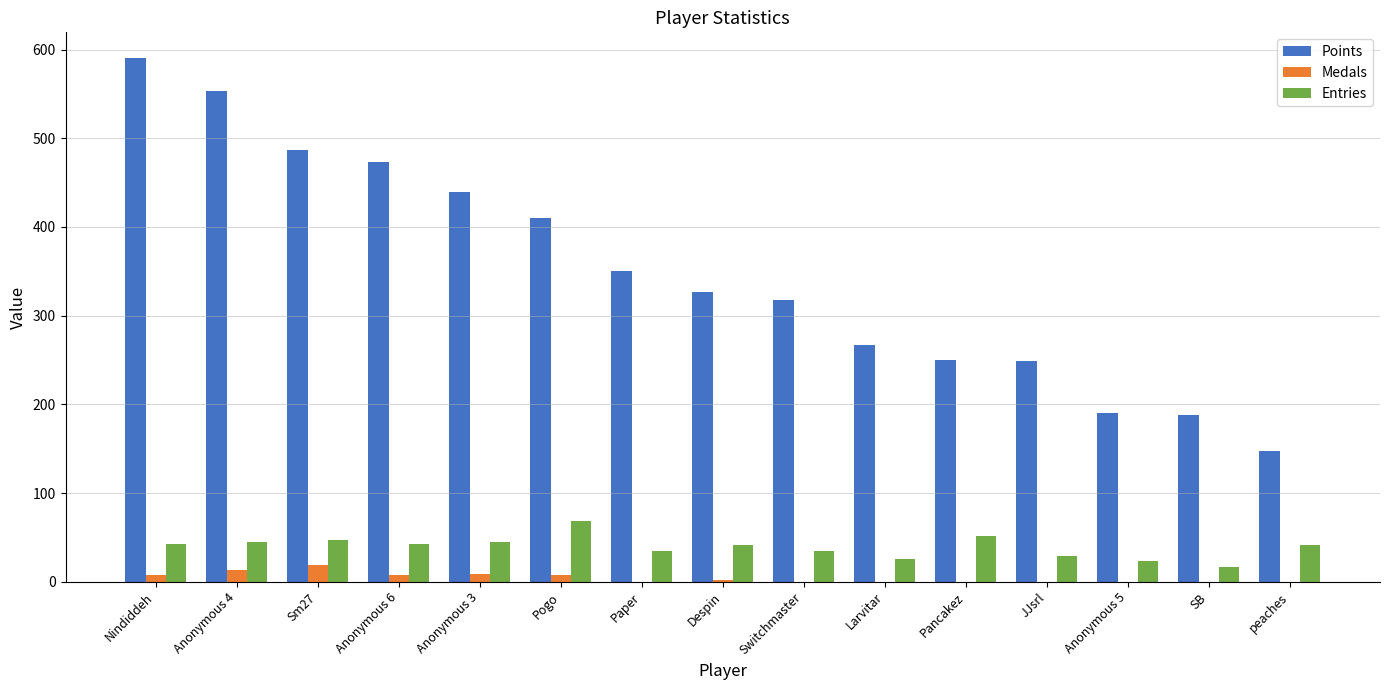

What value does the Medals series have at Anonymous 6, to the nearest 5?

5